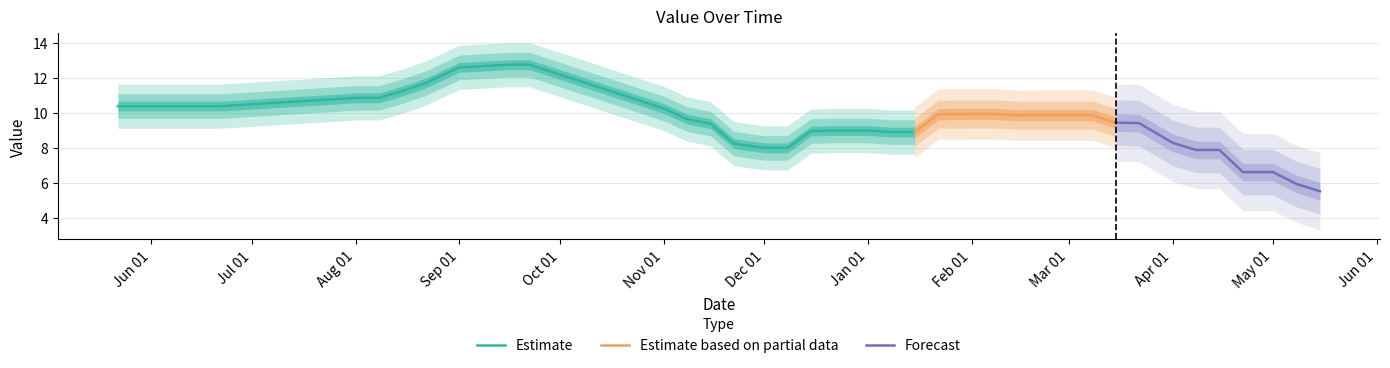

What is the value of the 9th point from the left?

11.7